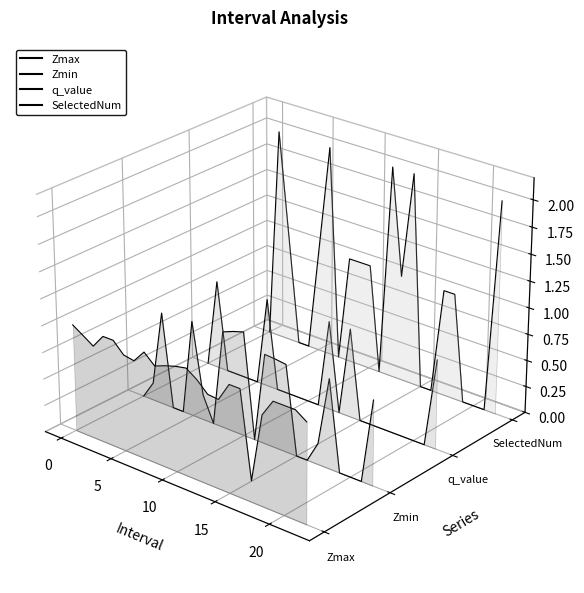

Where is the first local maximum for Zmin?

5